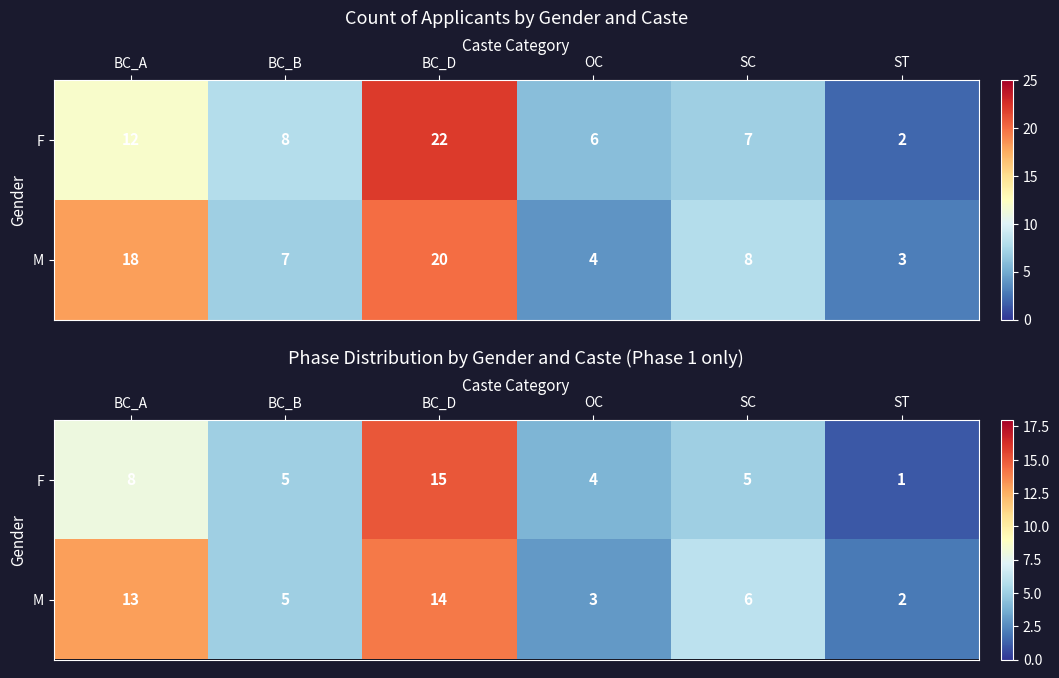

At which category is the sum across all series the highest?

BC_D